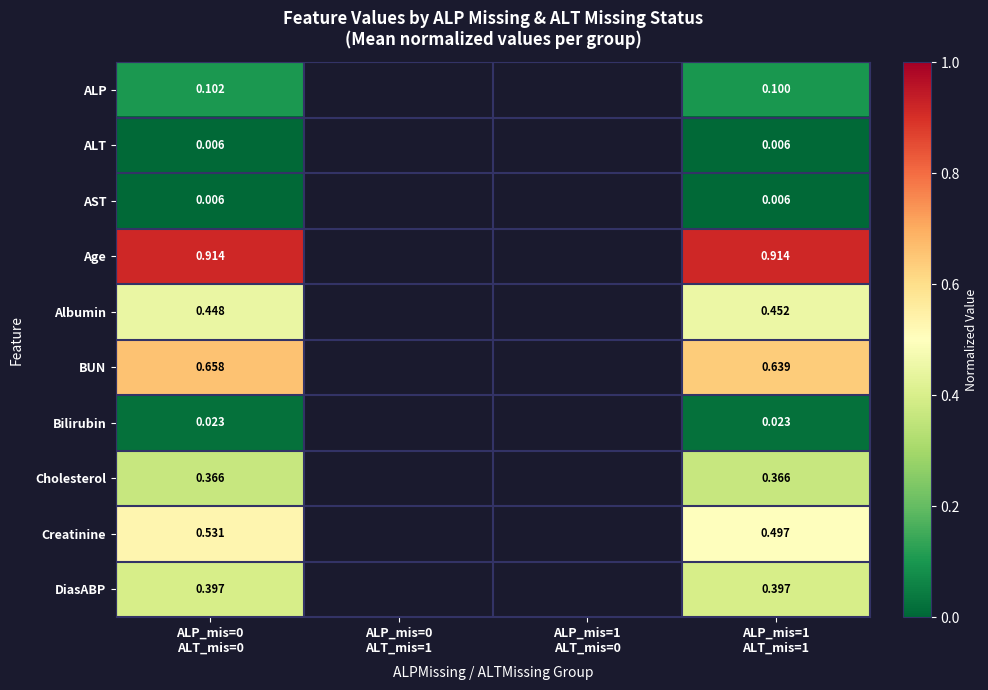

Rank the series by their maximum value, from highest to lowest.

Age, BUN, Creatinine, Albumin, DiasABP, Cholesterol, ALP, Bilirubin, AST, ALT